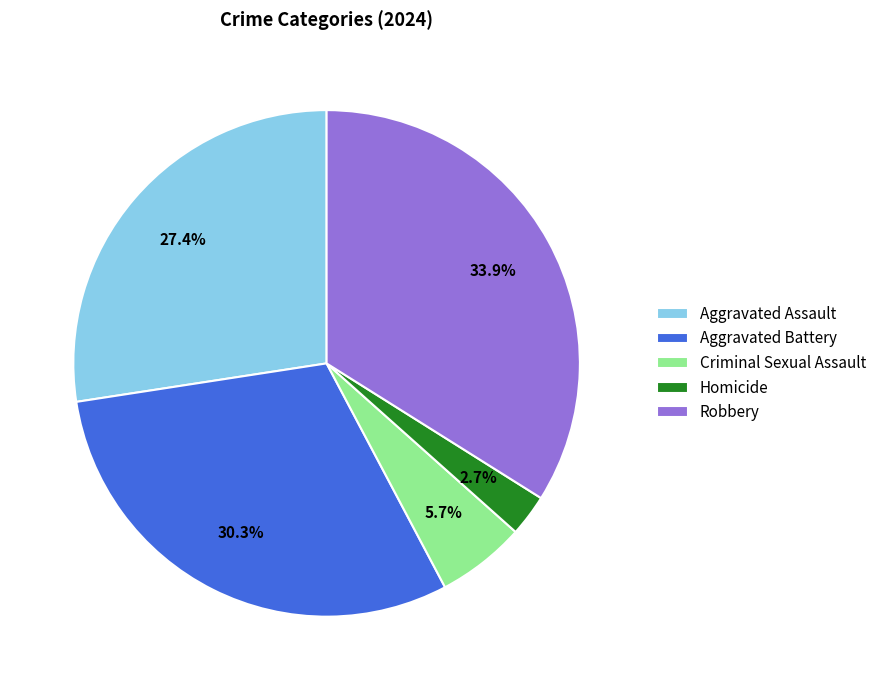

To the nearest percent, what is the difference between the Robbery and Criminal Sexual Assault slice percentages?

28%